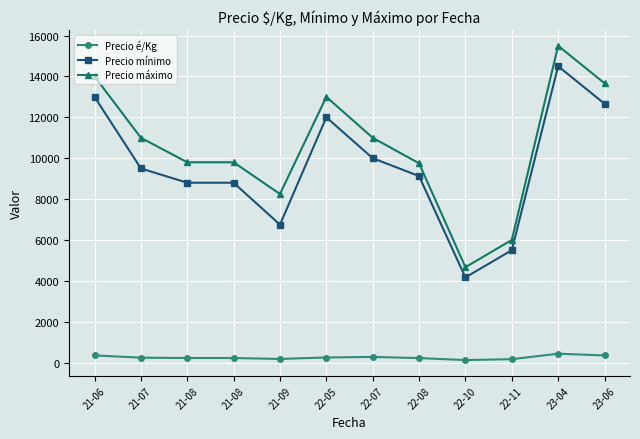

Reading left to right, transcribe all the data shown in this chart.

Precio é/Kg: 21-06=350.8	21-07=243.2	21-08=224.2	21-08=224.2	21-09=180.2	22-05=250.0	22-07=278.3	22-08=222.2	22-10=123.7	22-11=168.0	23-04=435.5	23-06=350.3
Precio mínimo: 21-06=13000.0	21-07=9500.0	21-08=8800.0	21-08=8800.0	21-09=6750.0	22-05=12000.0	22-07=10000.0	22-08=9125.0	22-10=4166.7	22-11=5500.0	23-04=14500.0	23-06=12666.7
Precio máximo: 21-06=14000.0	21-07=11000.0	21-08=9800.0	21-08=9800.0	21-09=8250.0	22-05=13000.0	22-07=11000.0	22-08=9750.0	22-10=4666.7	22-11=6000.0	23-04=15500.0	23-06=13666.7